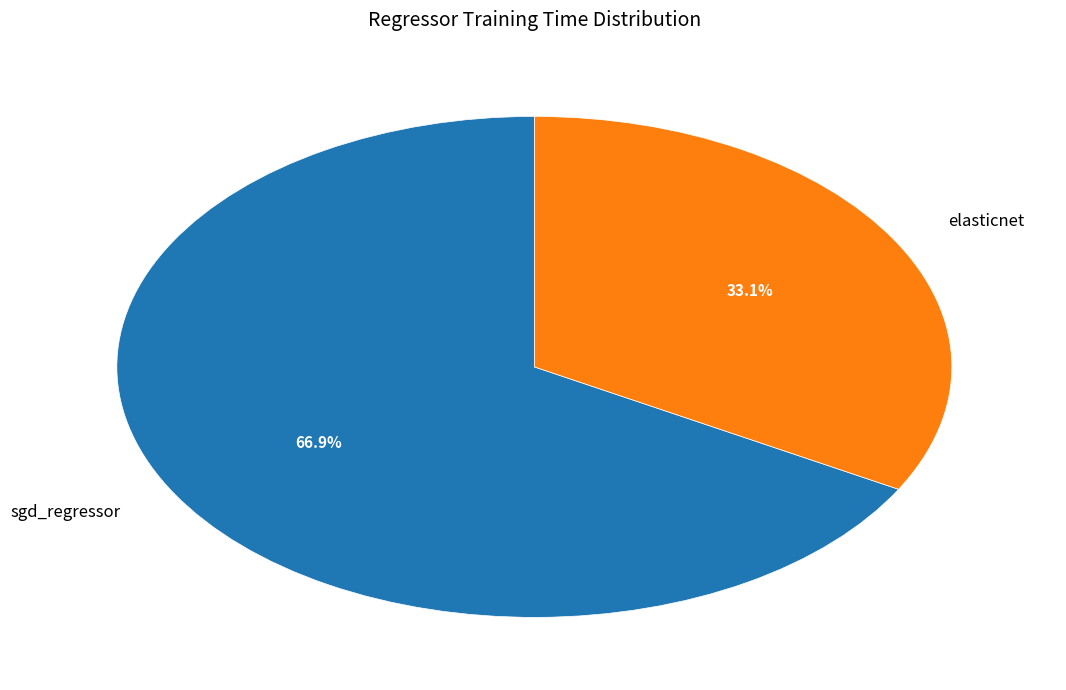

How much of the chart is everything except sgd_regressor?

33.1%